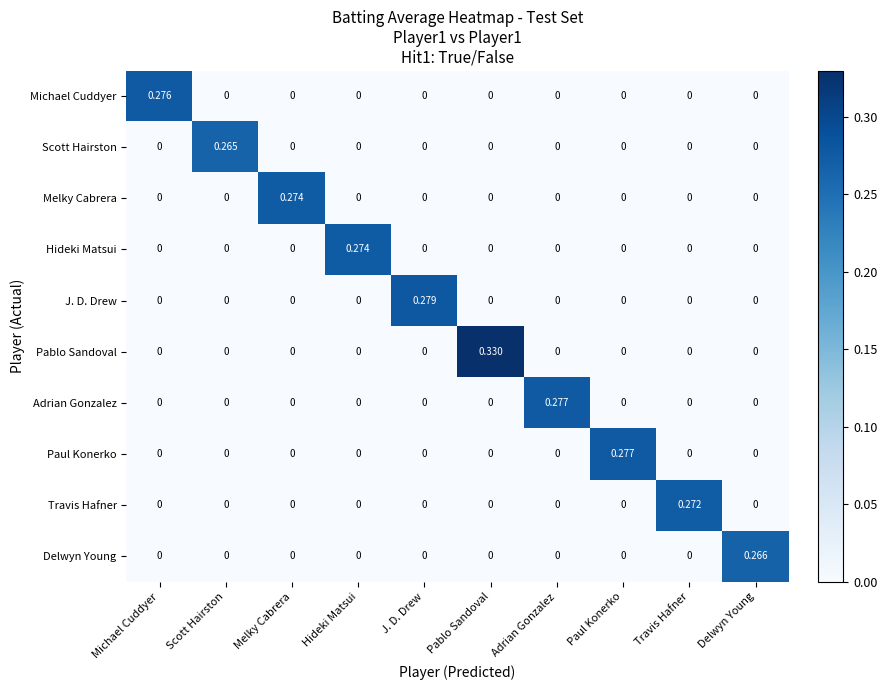

Which label corresponds to the largest value in the chart?

Pablo Sandoval